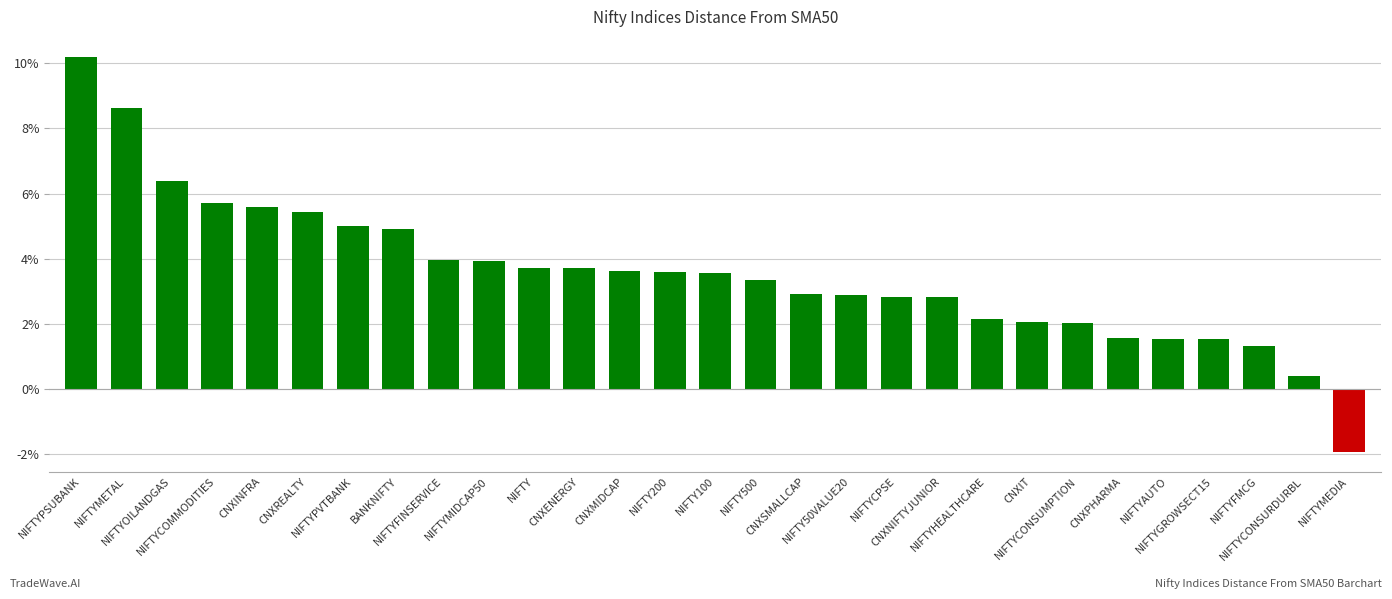

What is the average value?

3.6